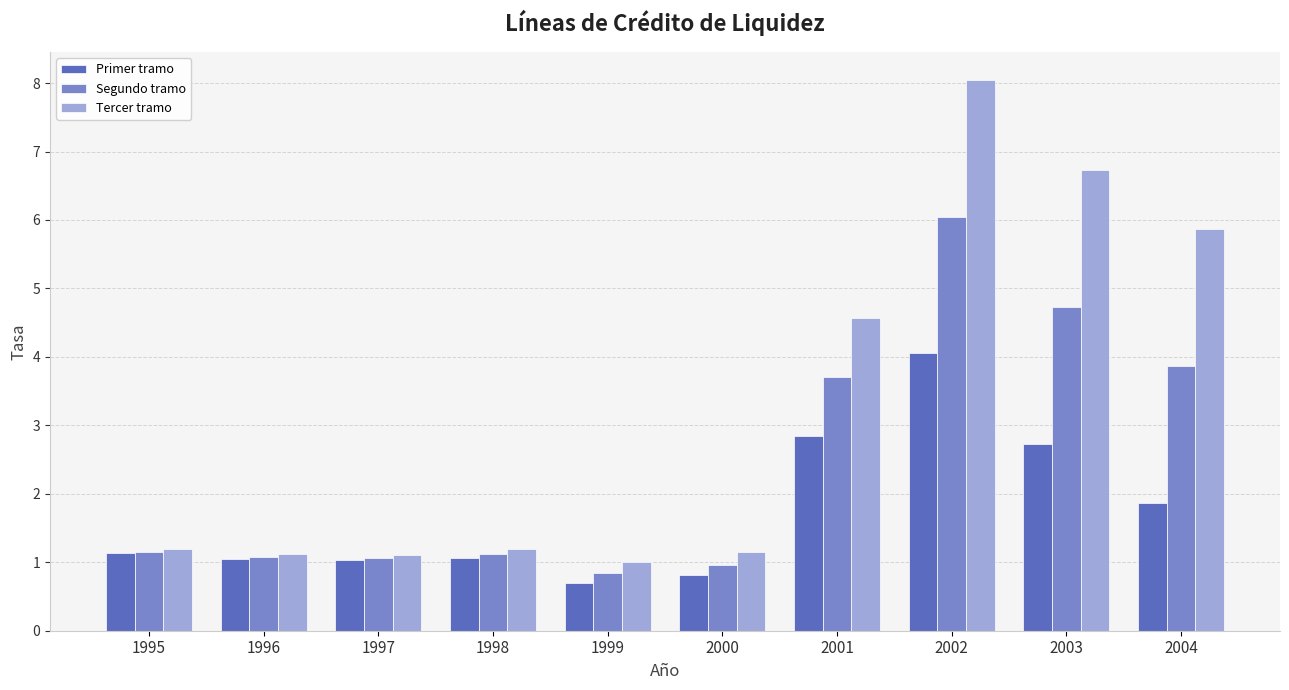

What is the spread (max minus min) of values at 1999?

0.3